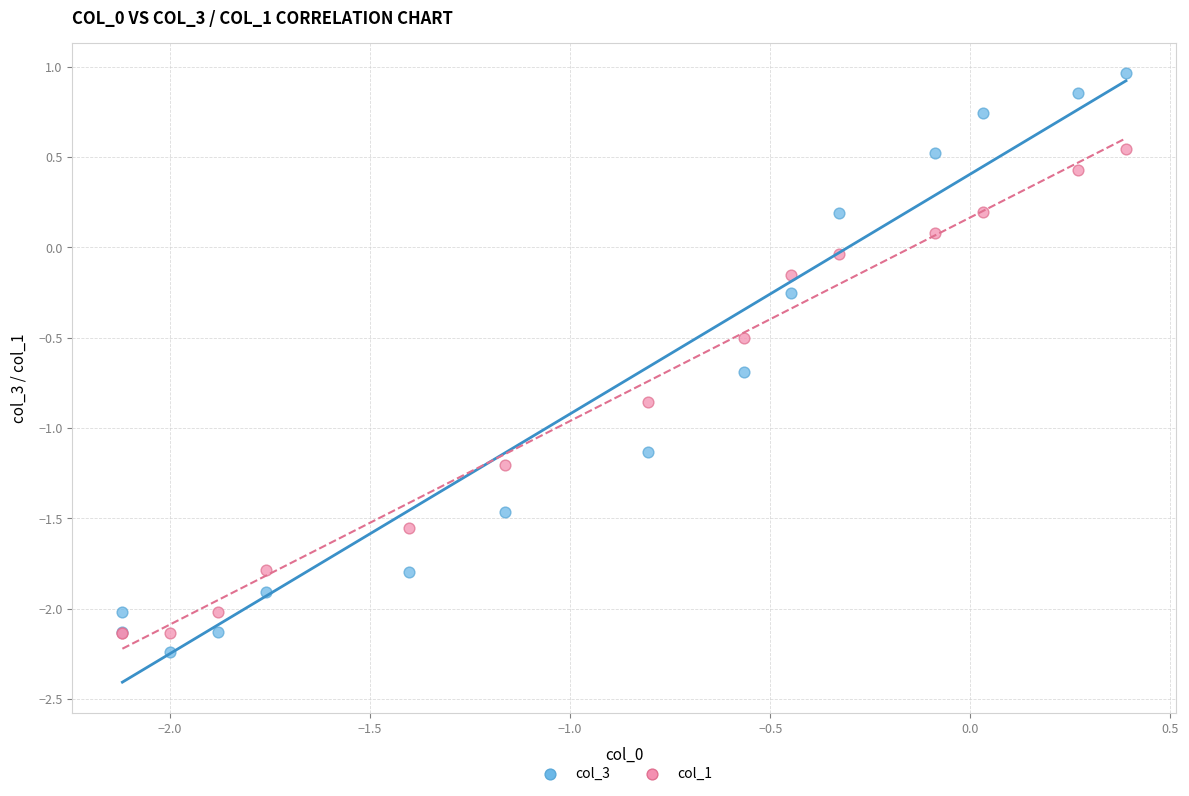

What are all the series names shown in the legend?

col_3, col_1